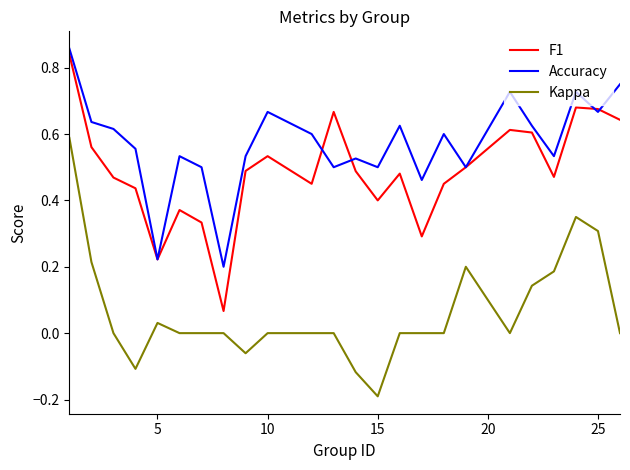

True or false: Accuracy and Kappa cross at least once.

False